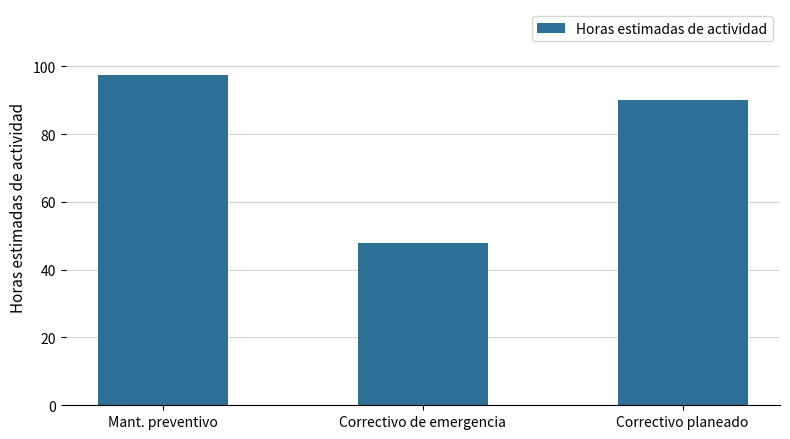

What is the difference between the values at Mant. preventivo and Correctivo planeado?

7.4